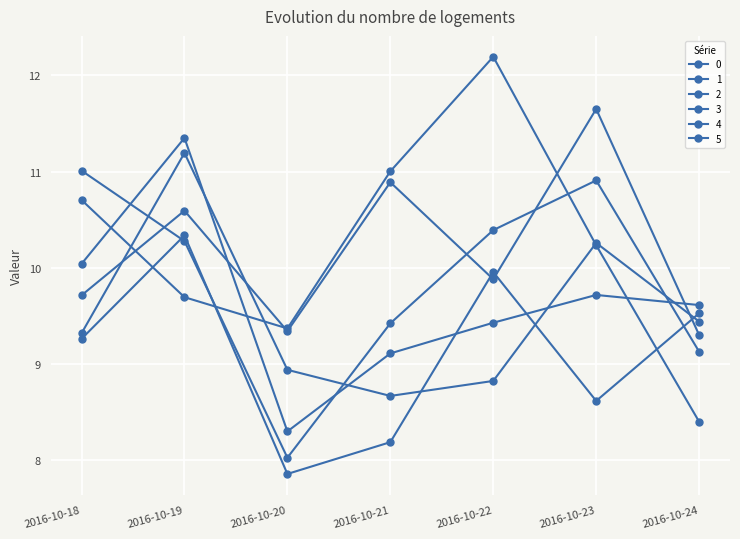

What value does the 2 series have at 2016-10-23?

8.6